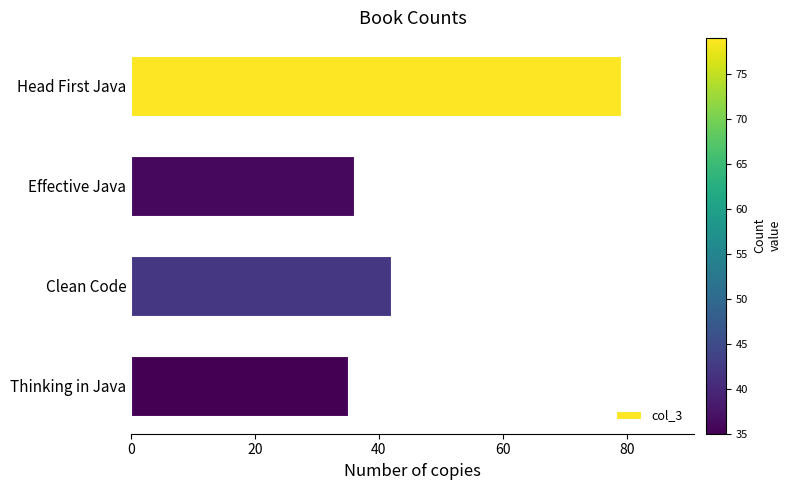

What is the sum of all values?

192